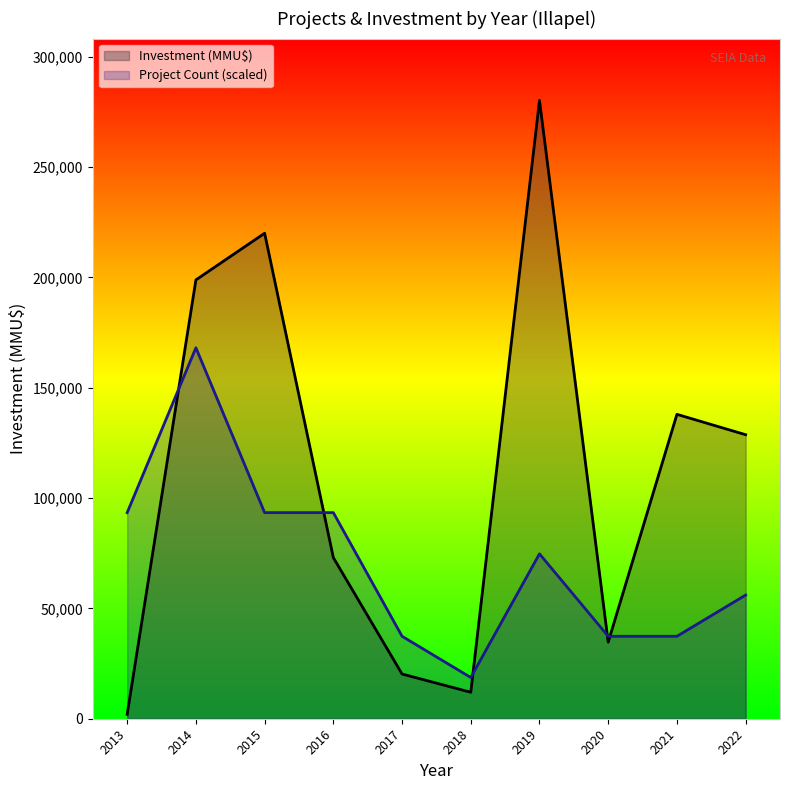

What is the difference between the highest and lowest values at 2015?

126610.0